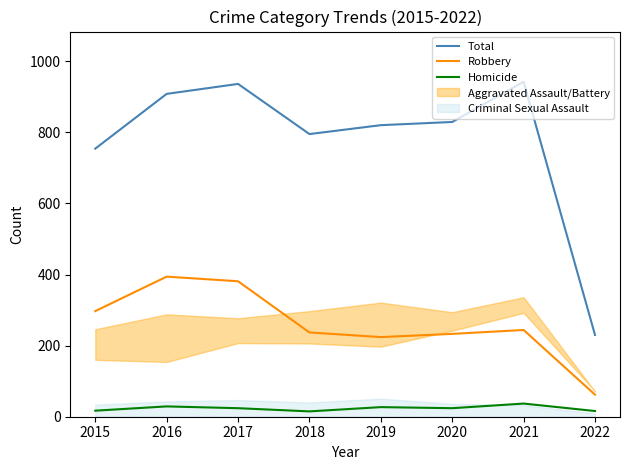

At which label does Homicide reach its peak?

2021